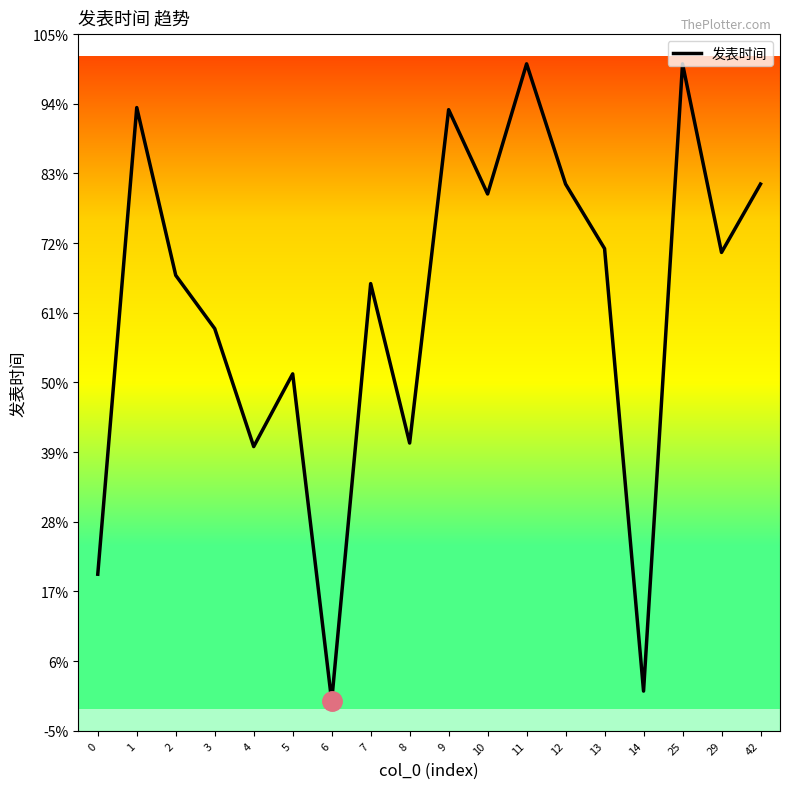

List the labels in order of value, smallest first.

6, 14, 0, 4, 8, 5, 3, 7, 2, 29, 13, 10, 12, 42, 9, 1, 11, 25